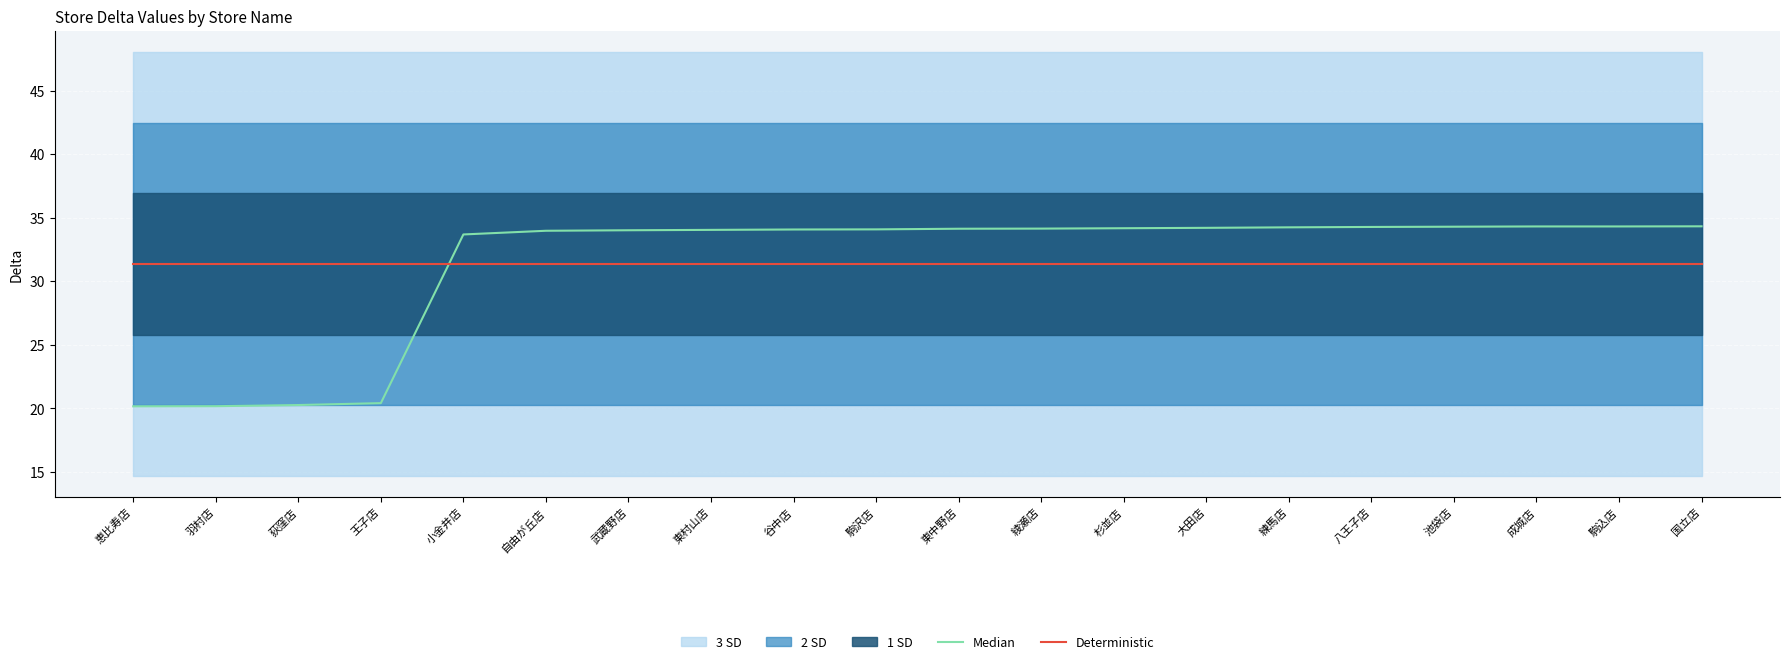

Rank the series by their average value, from lowest to highest.

Median, Deterministic